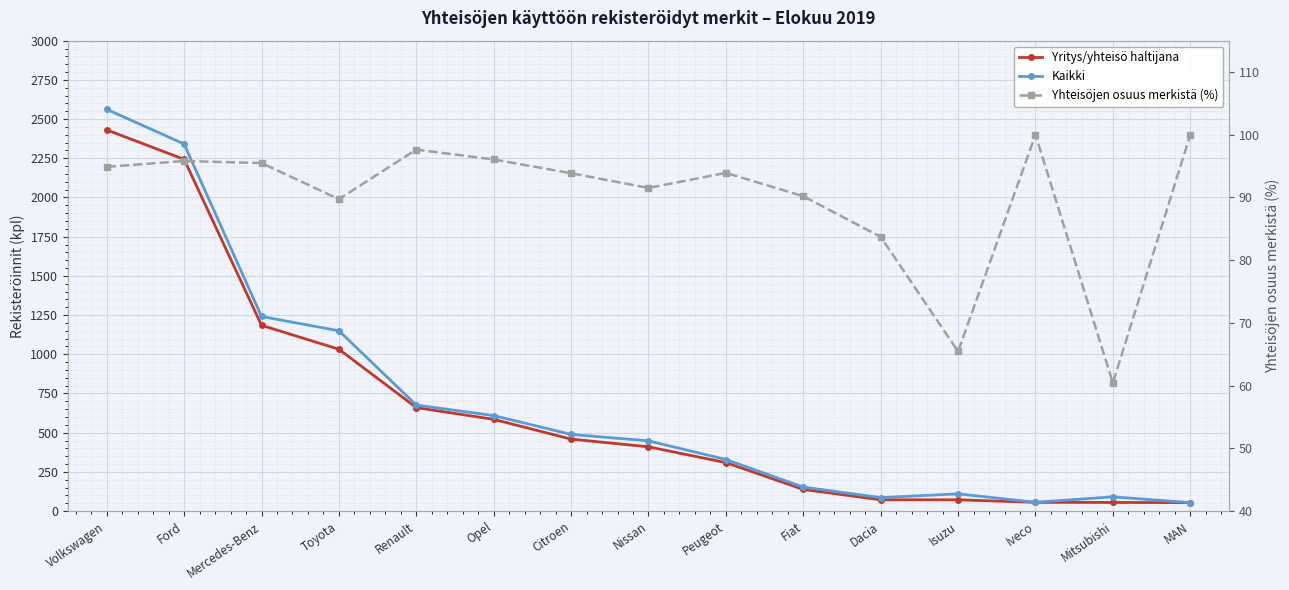

Read the Kaikki value at Iveco.

56.0